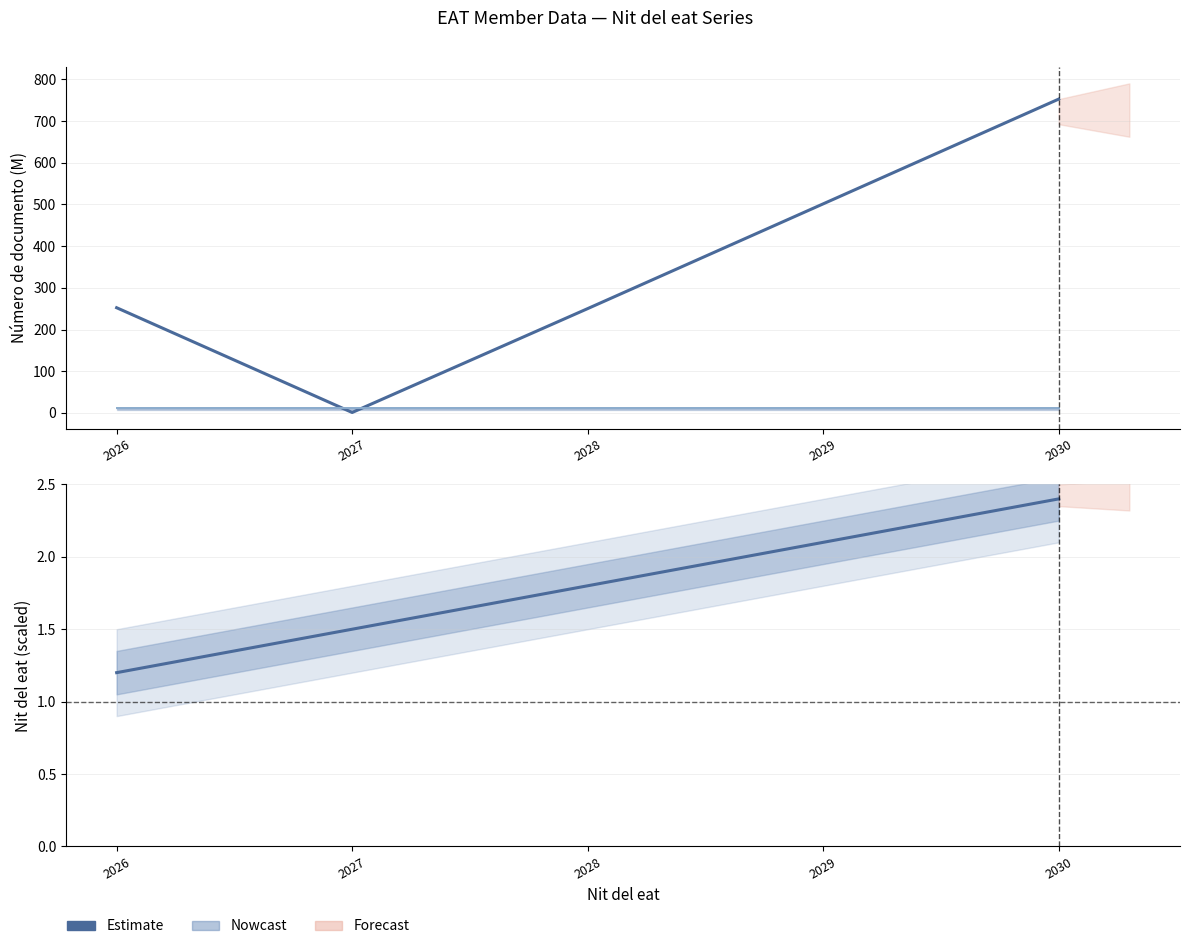

What is the minimum value for Nit del eat (scaled)?

1.2